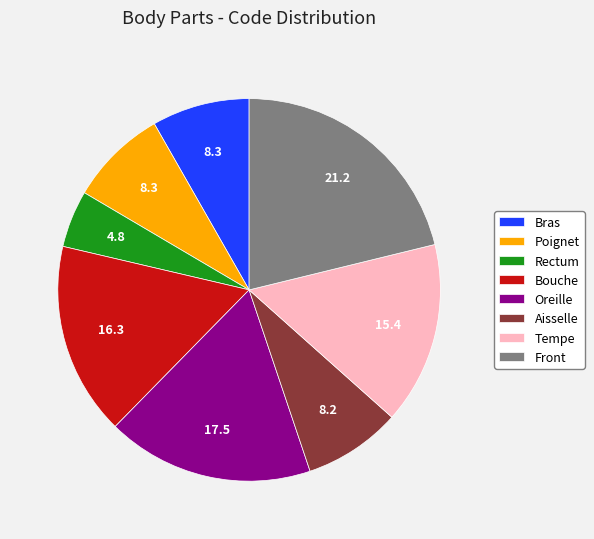

What is the ratio of the value at Tempe to the value at Rectum?

3.2